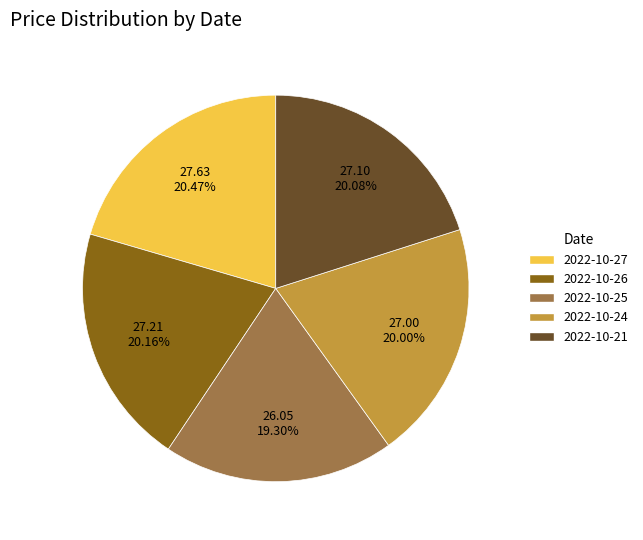

What is the smallest slice in the pie chart?

2022-10-25